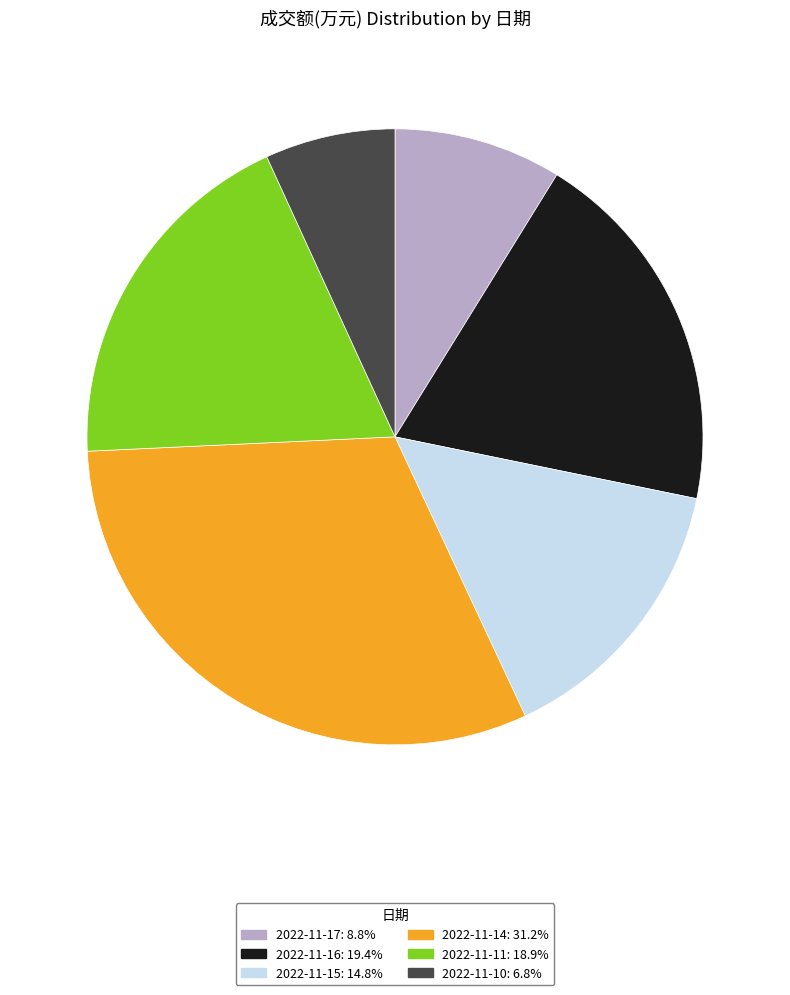

Does 2022-11-14 account for over 50% of the chart?

No